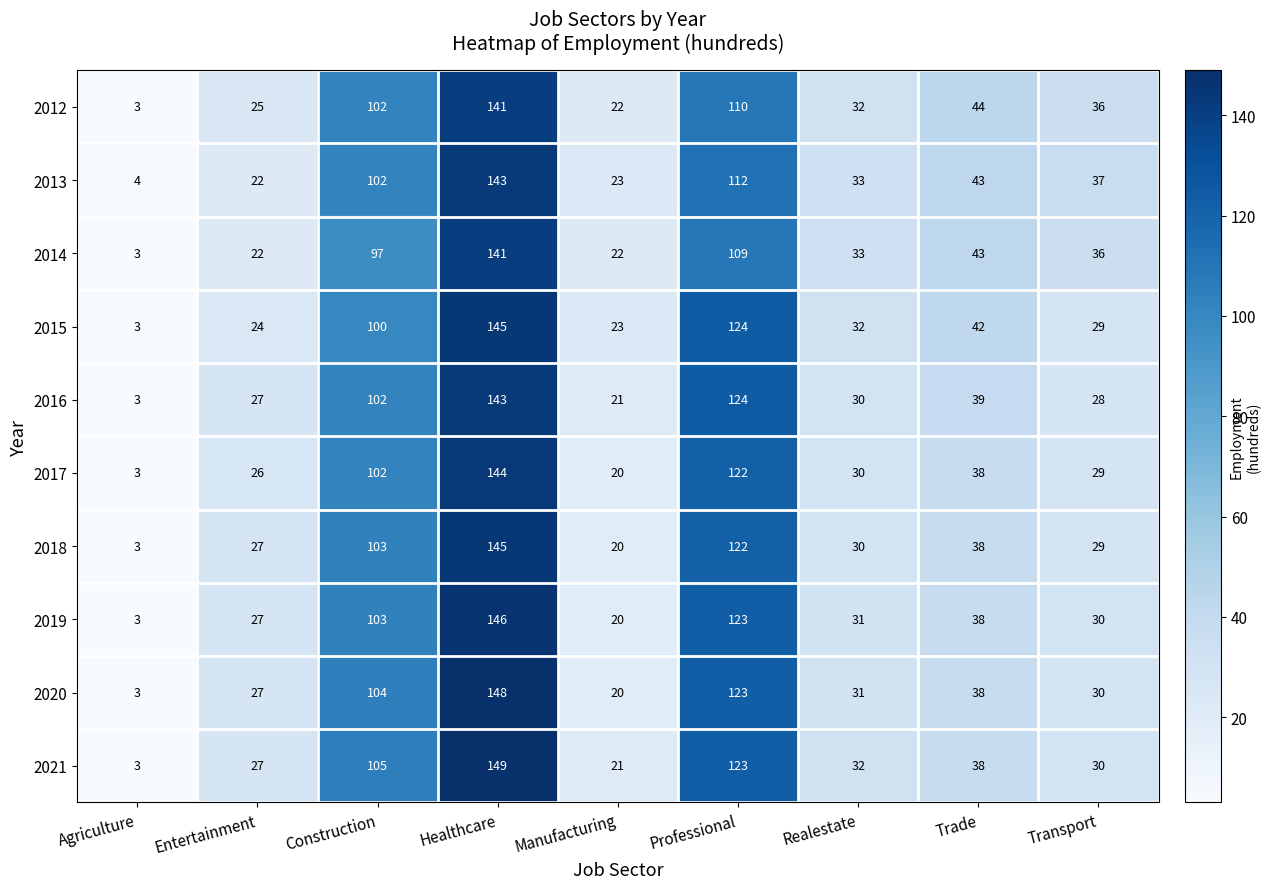

The 2012 series shows 22 at Manufacturing. True or false?

True